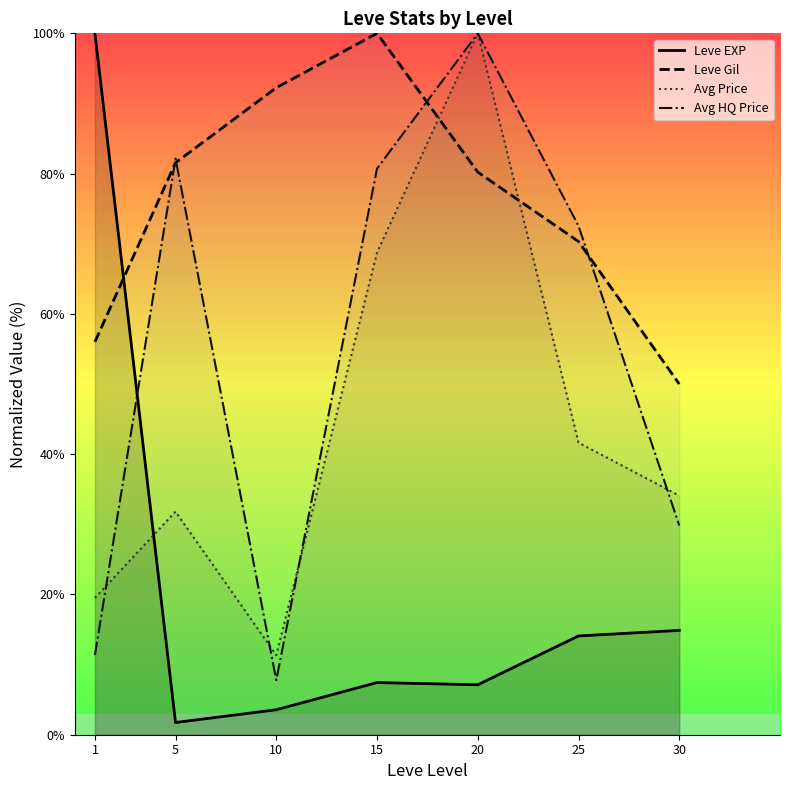

What is the approximate value of Leve Gil at 30?

50.0